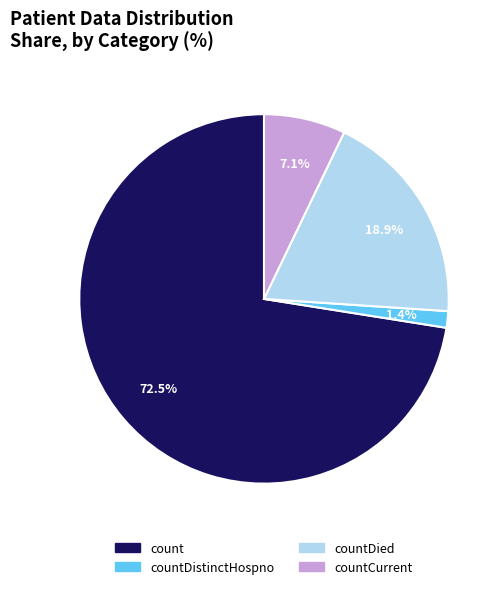

To the nearest percent, what is the combined percentage of countDied and countDistinctHospno?

20%